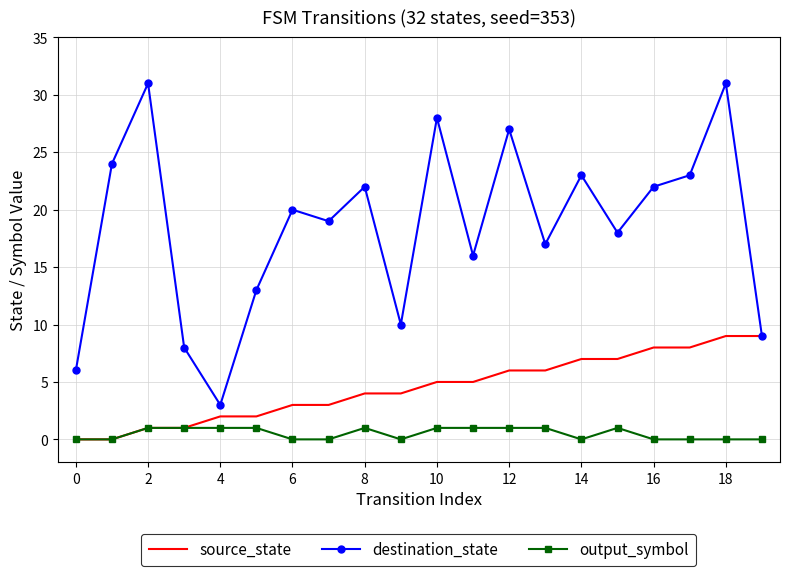

True or false: output_symbol and destination_state cross at least once.

False